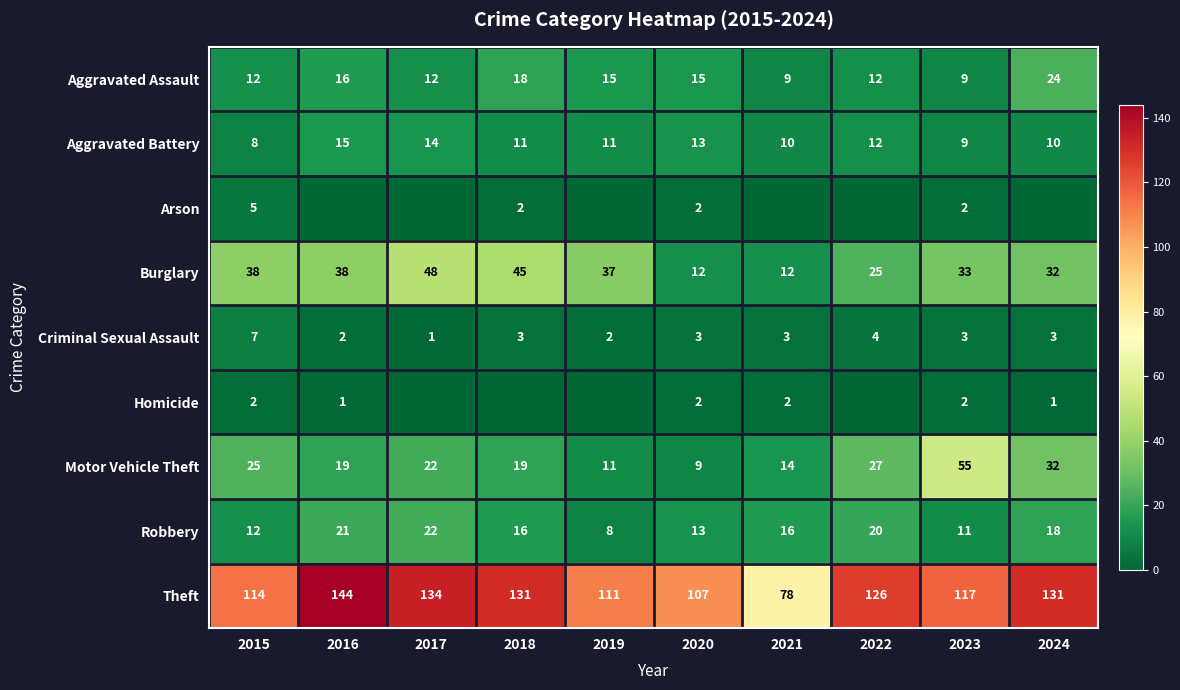

What is the spread (max minus min) of values at 2022?

126